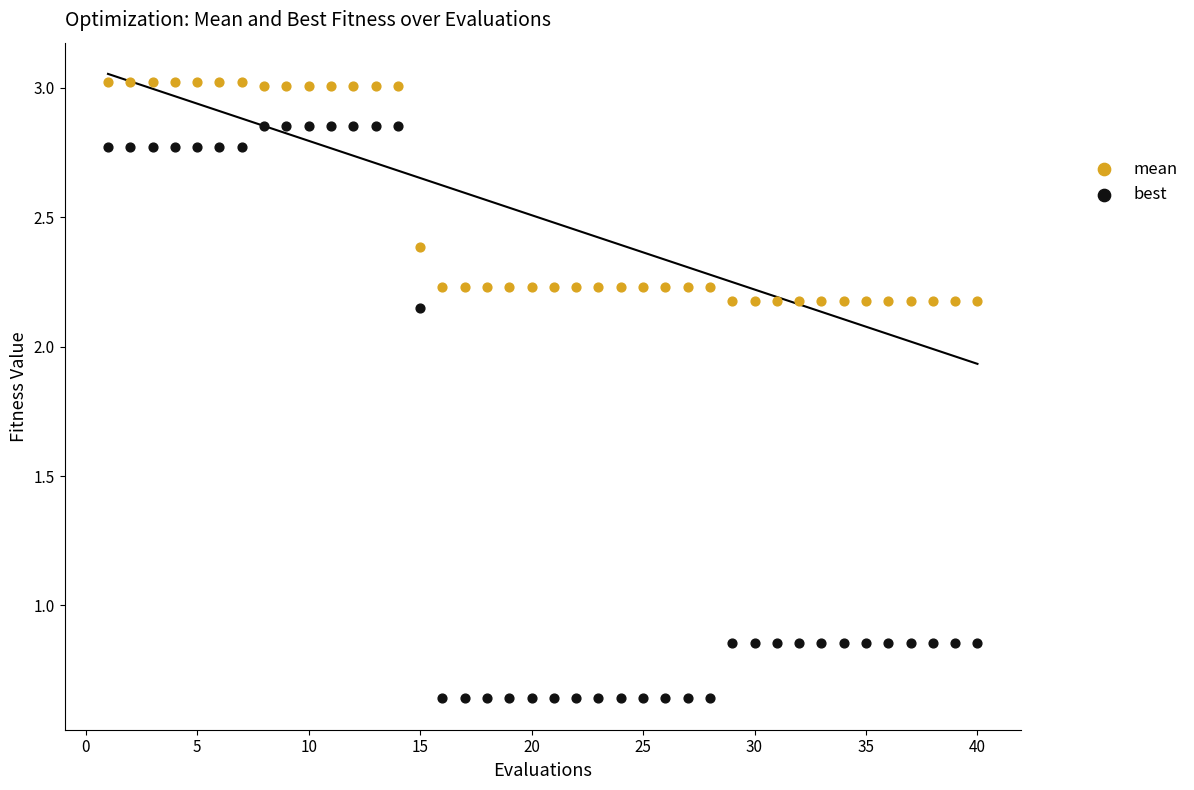

Which series reaches the minimum Y coordinate?

best